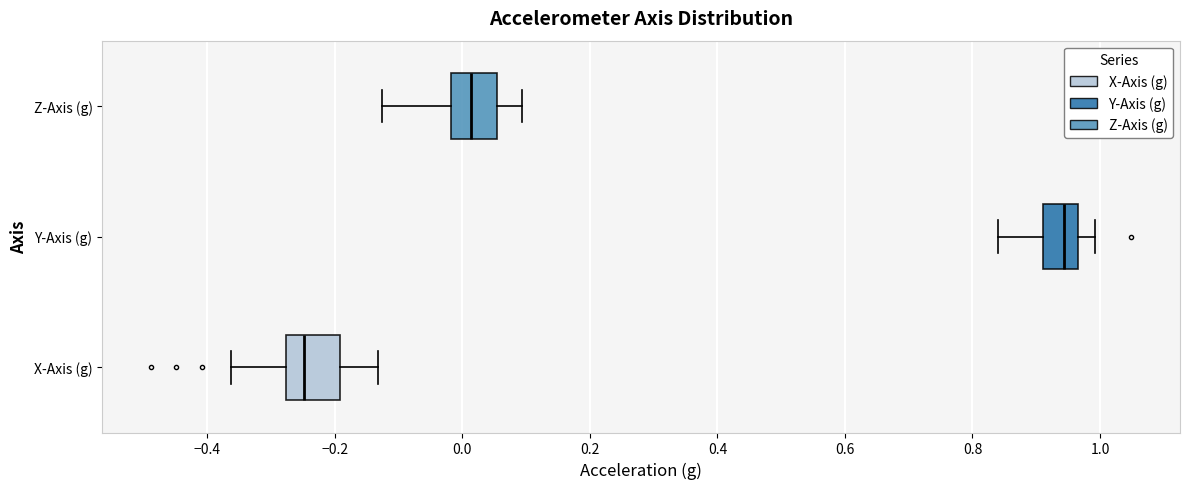

Reading bottom to top, read every box against the x-axis: the position of its median line, the range the box covers, and the ends of its whiskers. The values are not printed on the chart, so give them approximately, as read against the axis.

X-Axis (g): median -0.24, box -0.28 to -0.20, whiskers -0.36 to -0.14
Y-Axis (g): median 0.94, box 0.92 to 0.96, whiskers 0.84 to 1.00
Z-Axis (g): median 0.02, box -0.02 to 0.06, whiskers -0.12 to 0.10